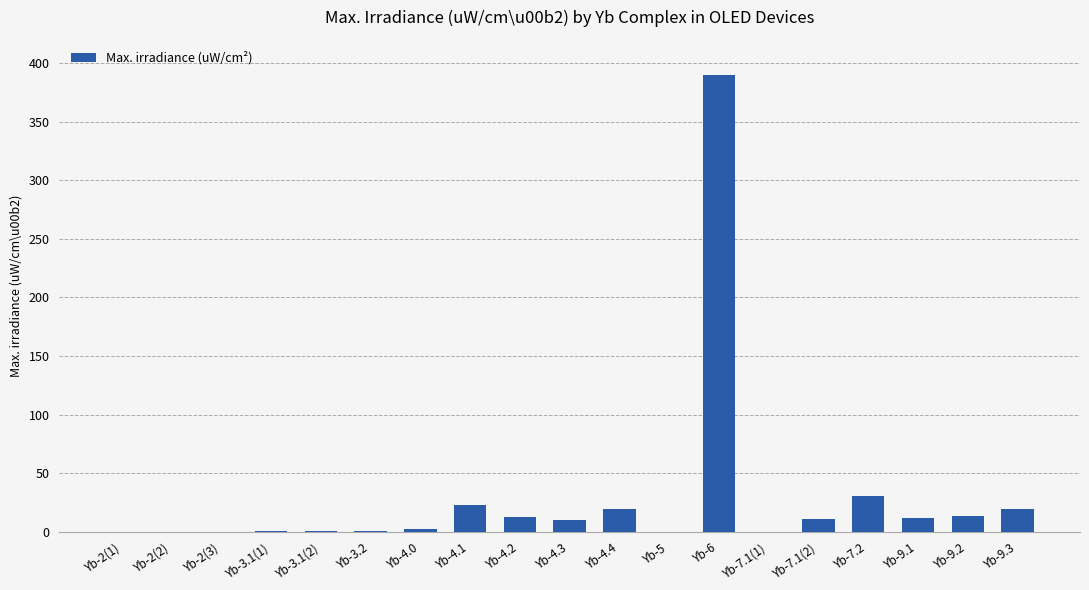

The chart shows a value of 19.0 at Yb-9.3. True or false?

True